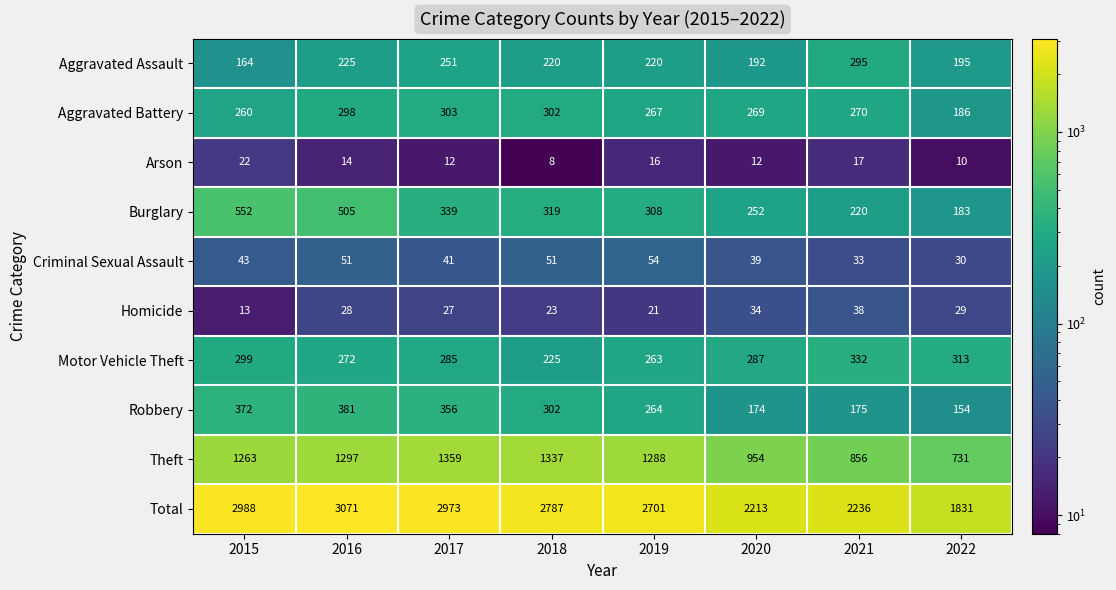

At which category is the sum across all series the highest?

2016